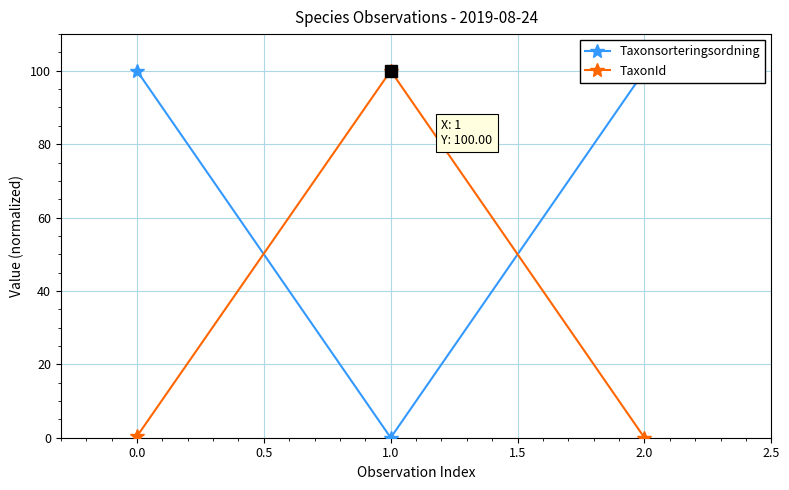

What is the difference between the maximum and minimum values in the TaxonId series?

100.0